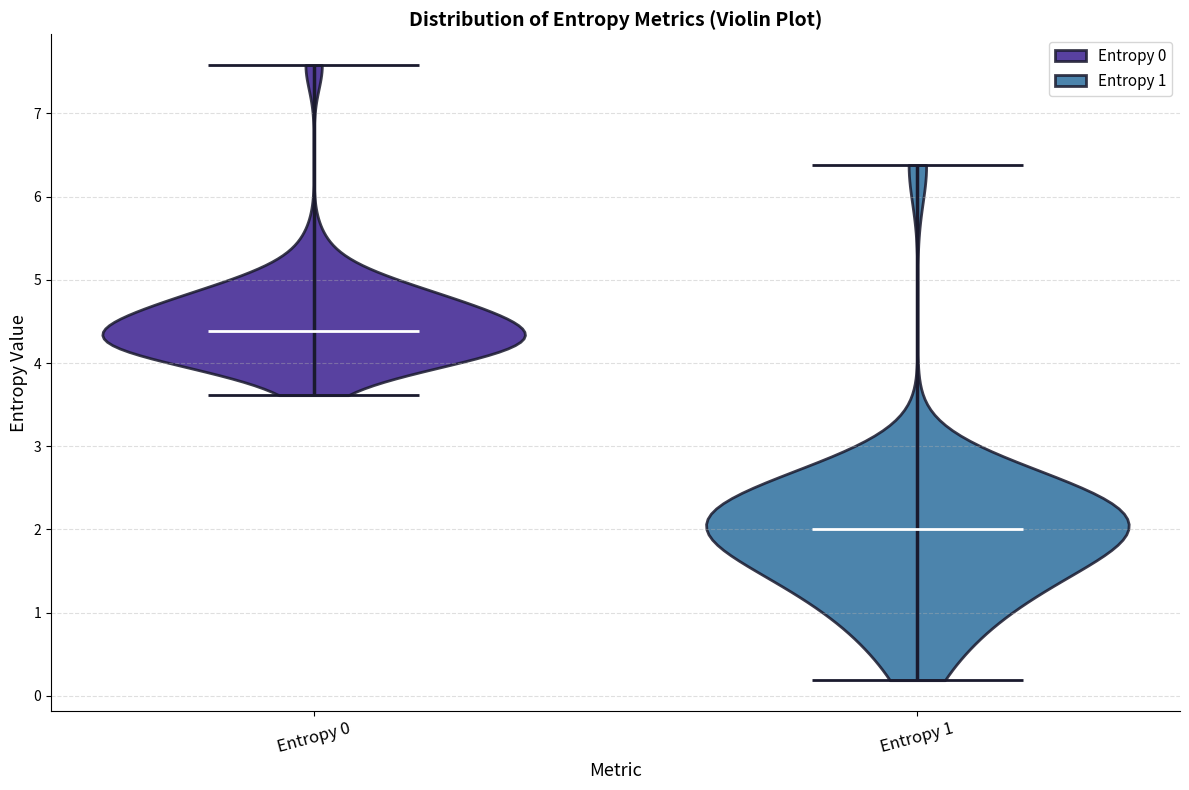

Reading left to right, read every violin against the y-axis: where its median line is, and the lowest and highest points it reaches. The values are not printed on the chart, so give them approximately, as read against the axis.

Entropy 0: median line 4.4, lowest point 3.6, highest point 7.6
Entropy 1: median line 2.0, lowest point 0.2, highest point 6.4